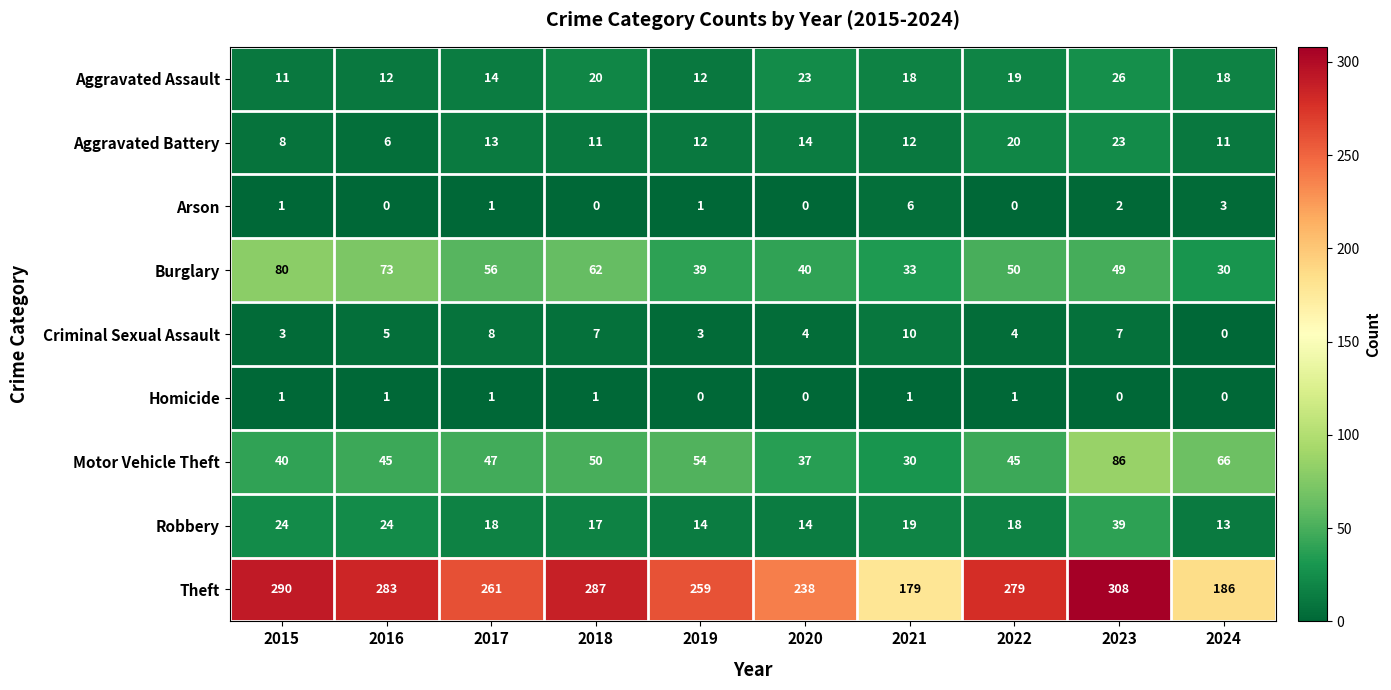

Which series has the widest spread of values?

Theft